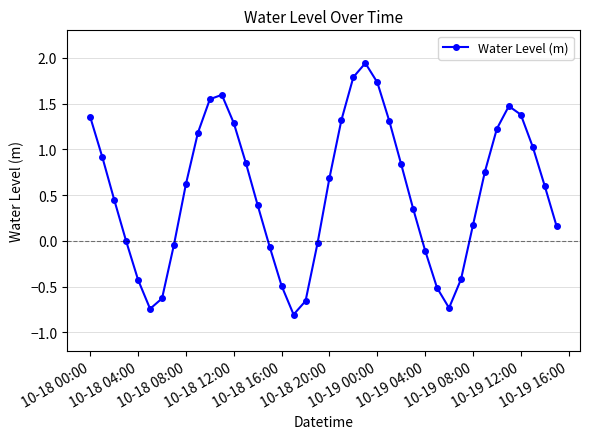

True or false: there are more than 1 points higher than both neighbors.

True